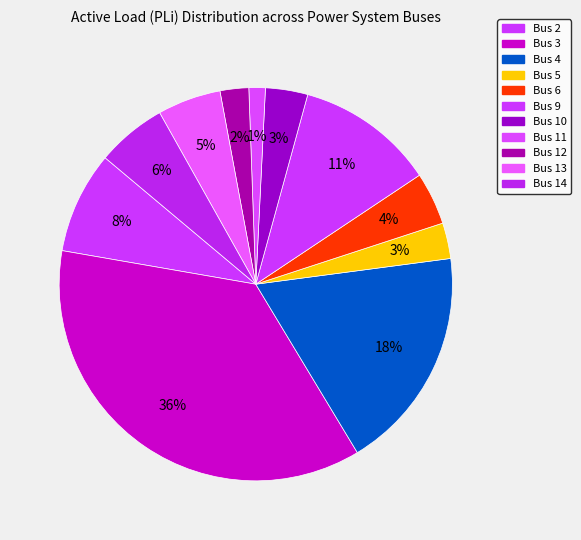

Count the number of slices in the pie.

11